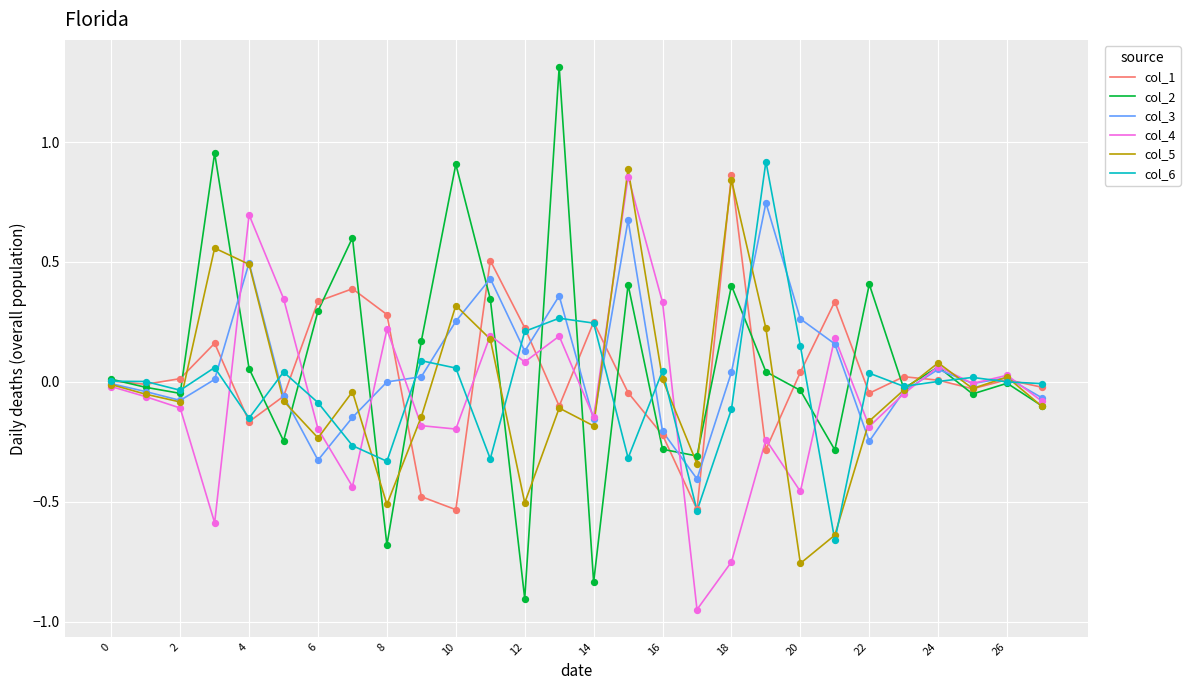

What is the greatest value displayed?

1.3